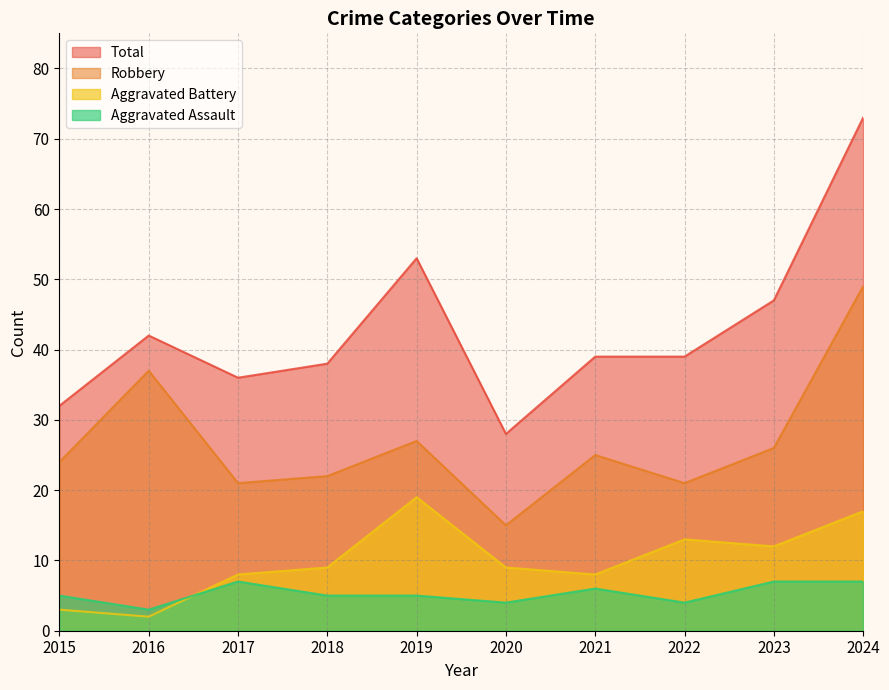

How many data points does each series have?

10